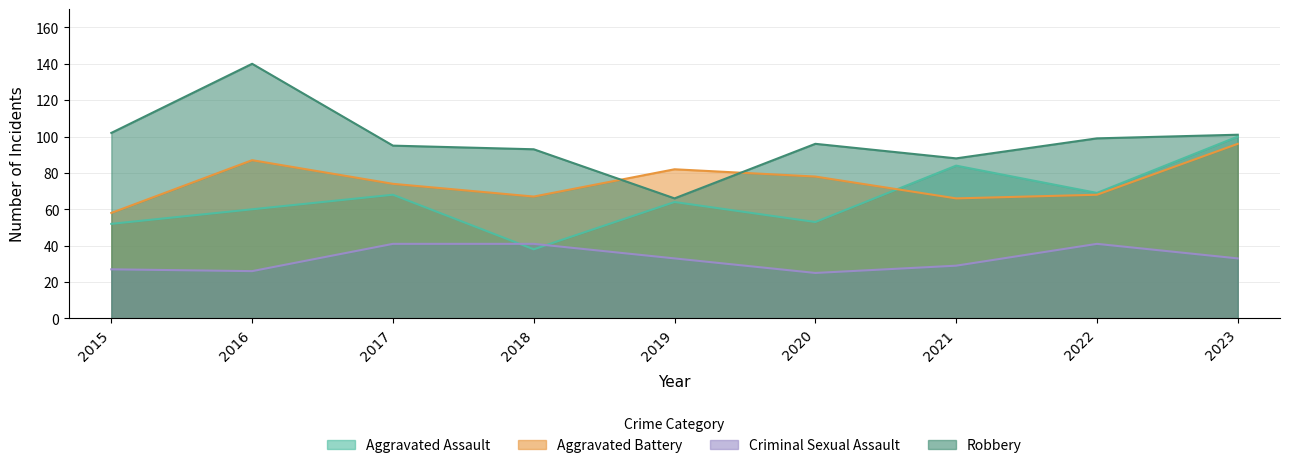

At which label does Aggravated Assault first exceed 64?

2017